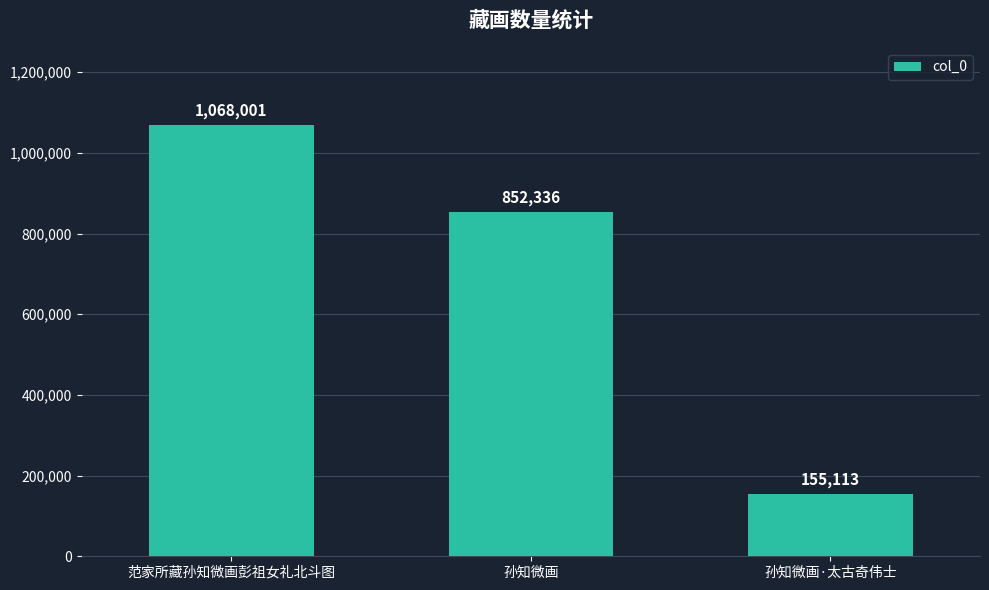

List the labels in order of value, smallest first.

孙知微画·太古奇伟士, 孙知微画, 范家所藏孙知微画彭祖女礼北斗图